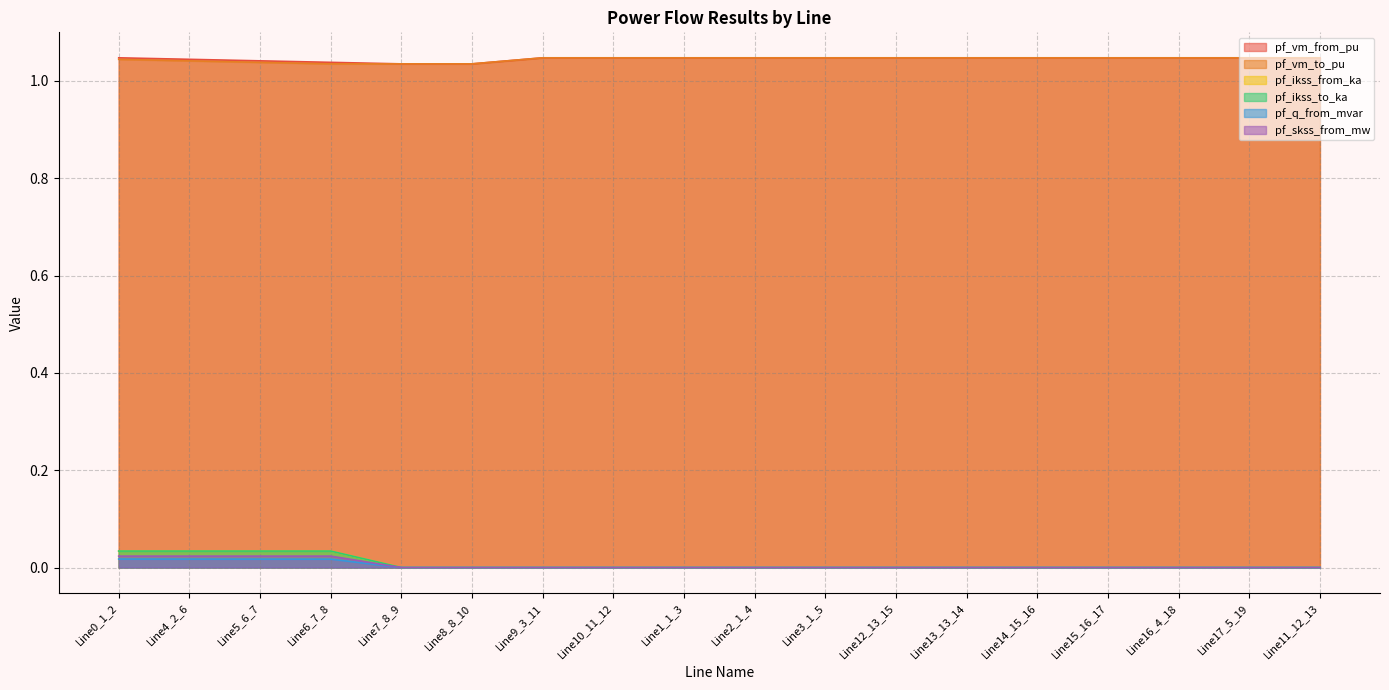

How many positive values does the pf_ikss_to_ka series have?

4